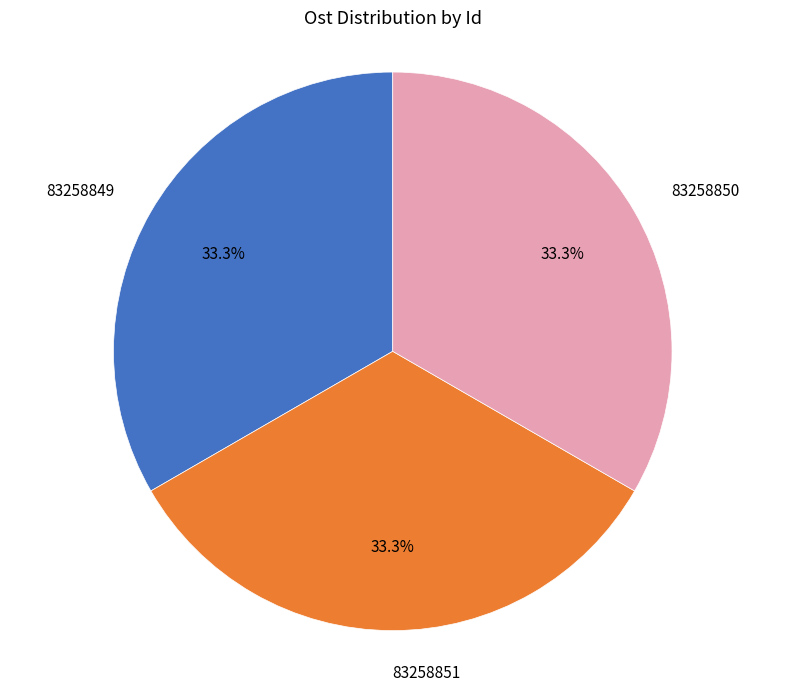

How many segments does this pie chart have?

3